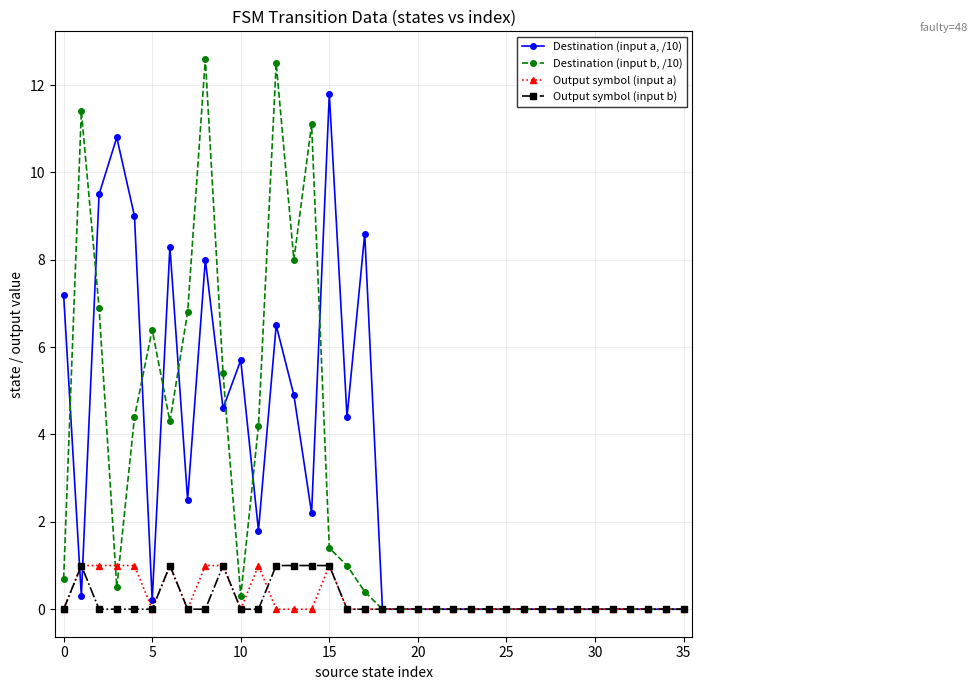

Which series has the largest range (max minus min)?

Destination (input b, /10)